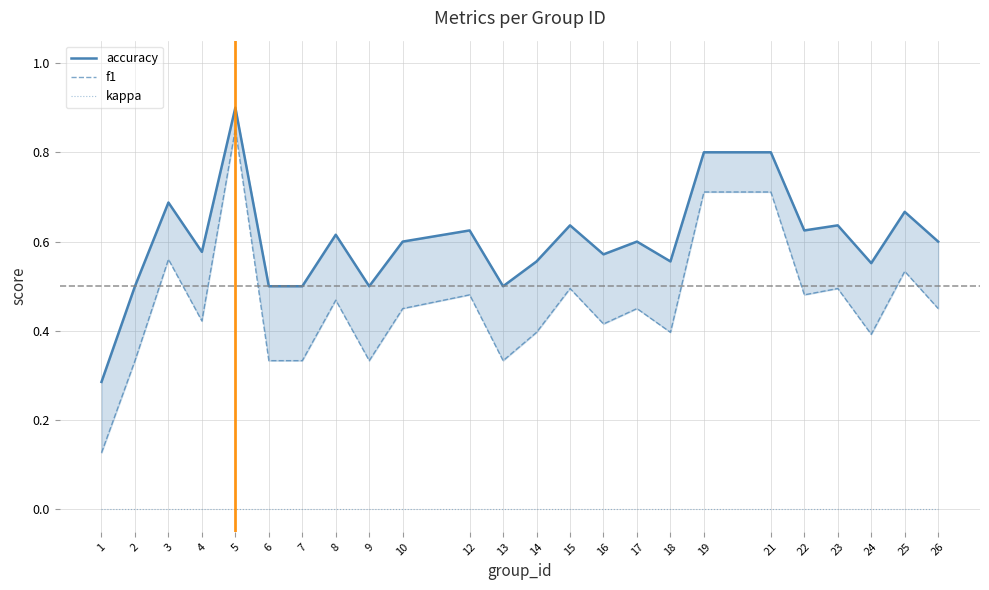

What is the approximate value of accuracy at 14?

0.6